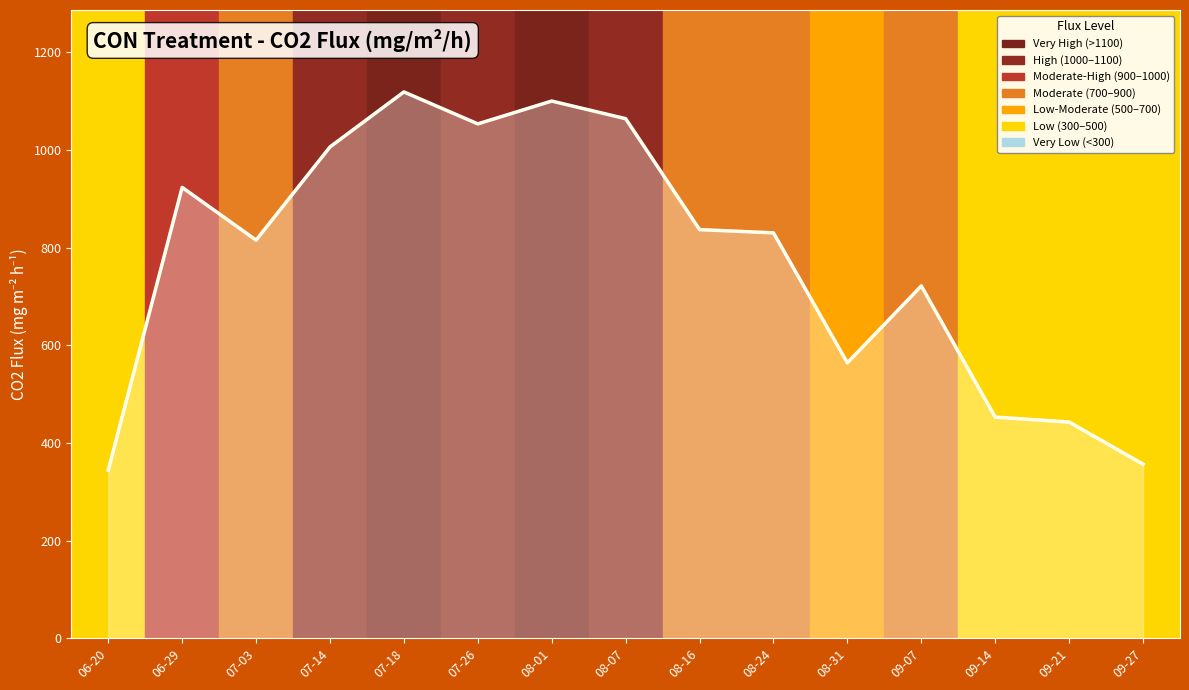

True or false: avg_Gasera_CO2_flux_mgm2h_cor and avg_Gasera_CO2_flux_mgm2h cross at least once.

False